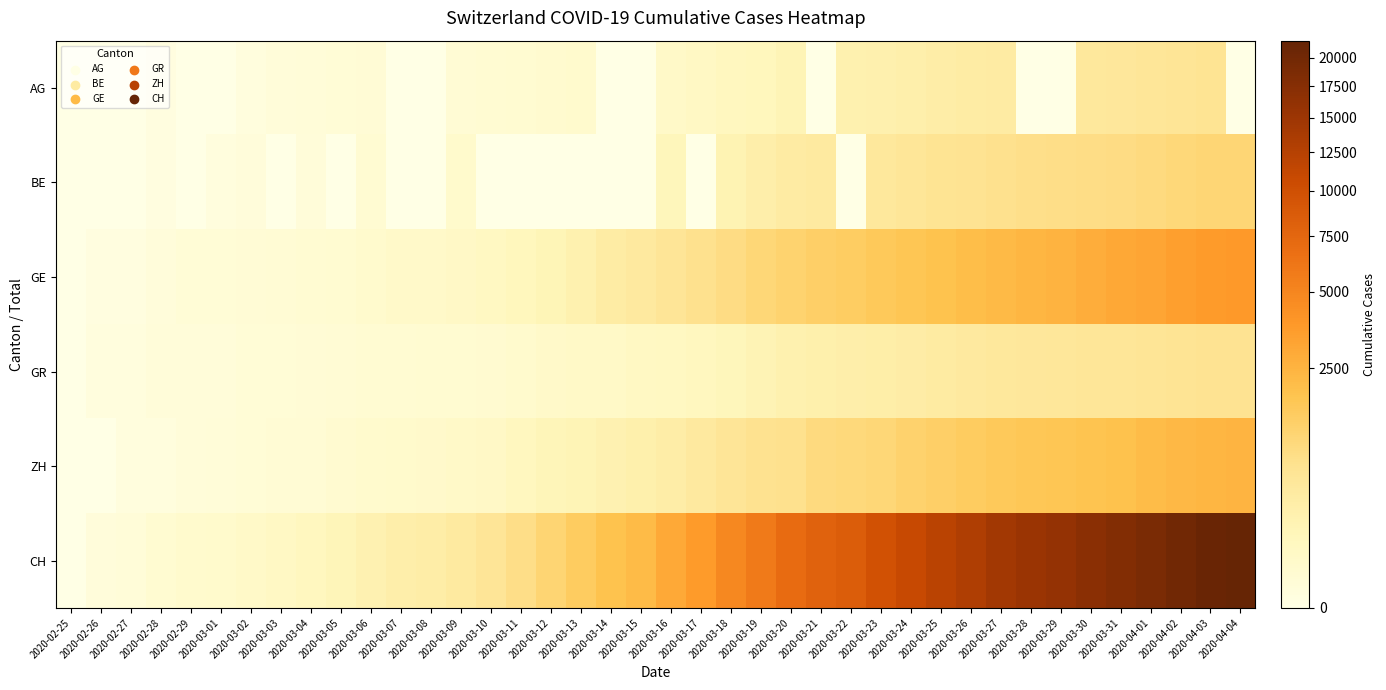

How many series are shown in this chart?

6